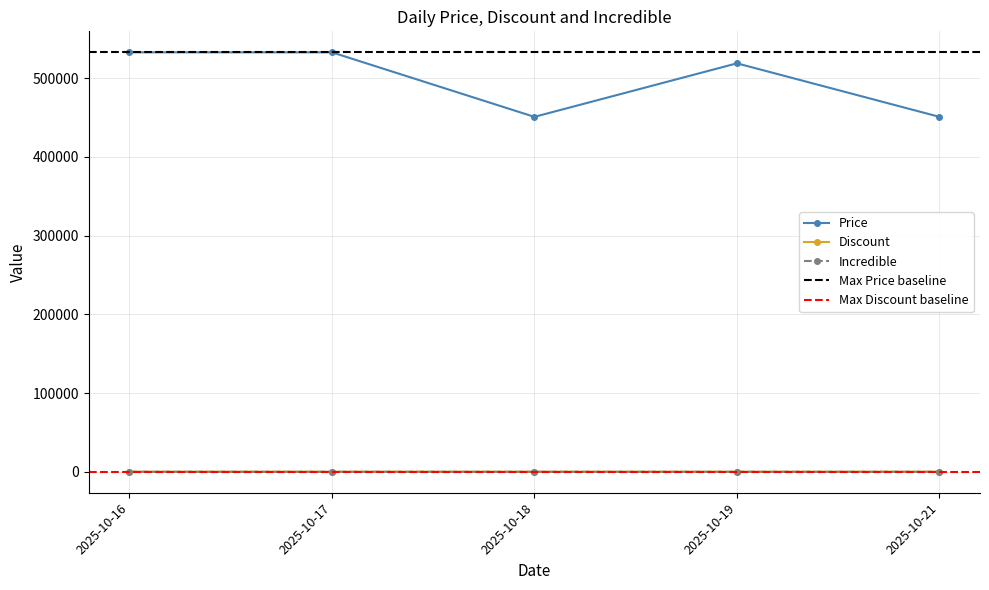

Which series changed the most between 2025-10-18 and 2025-10-21?

Price